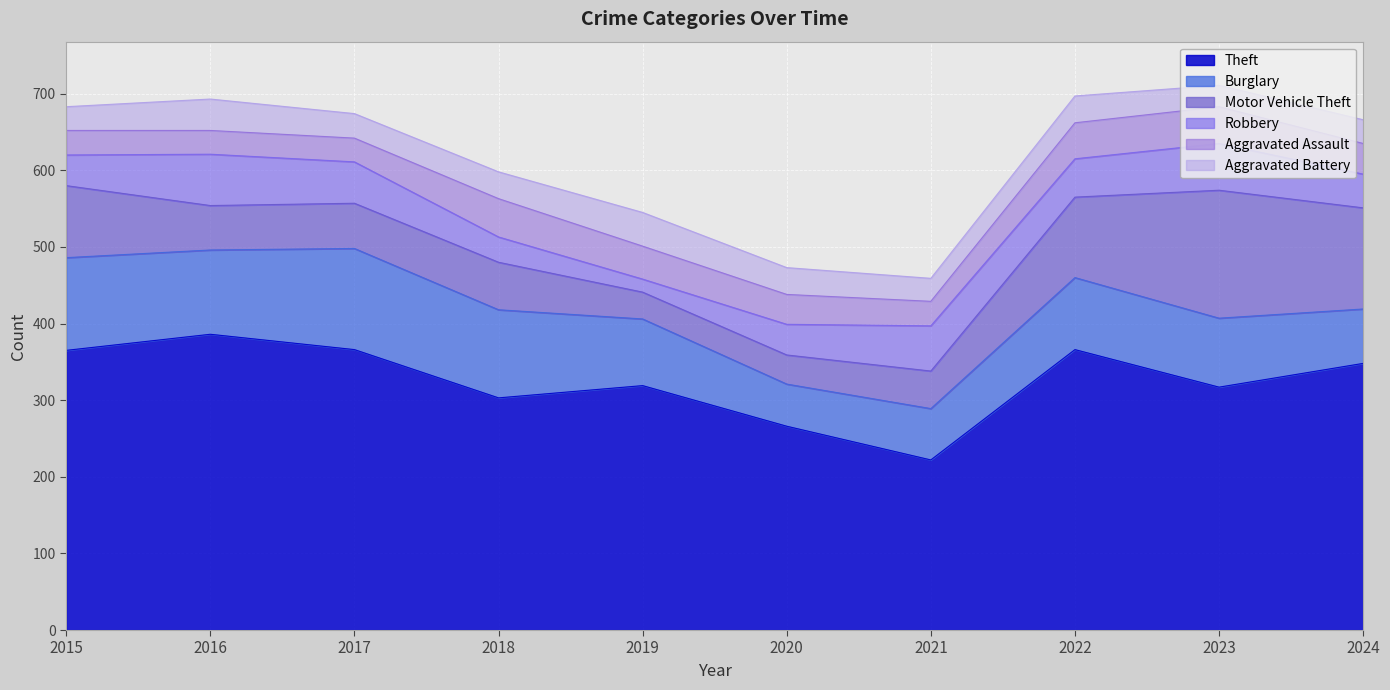

True or false: Aggravated Battery has more than 0 interior local peaks.

True